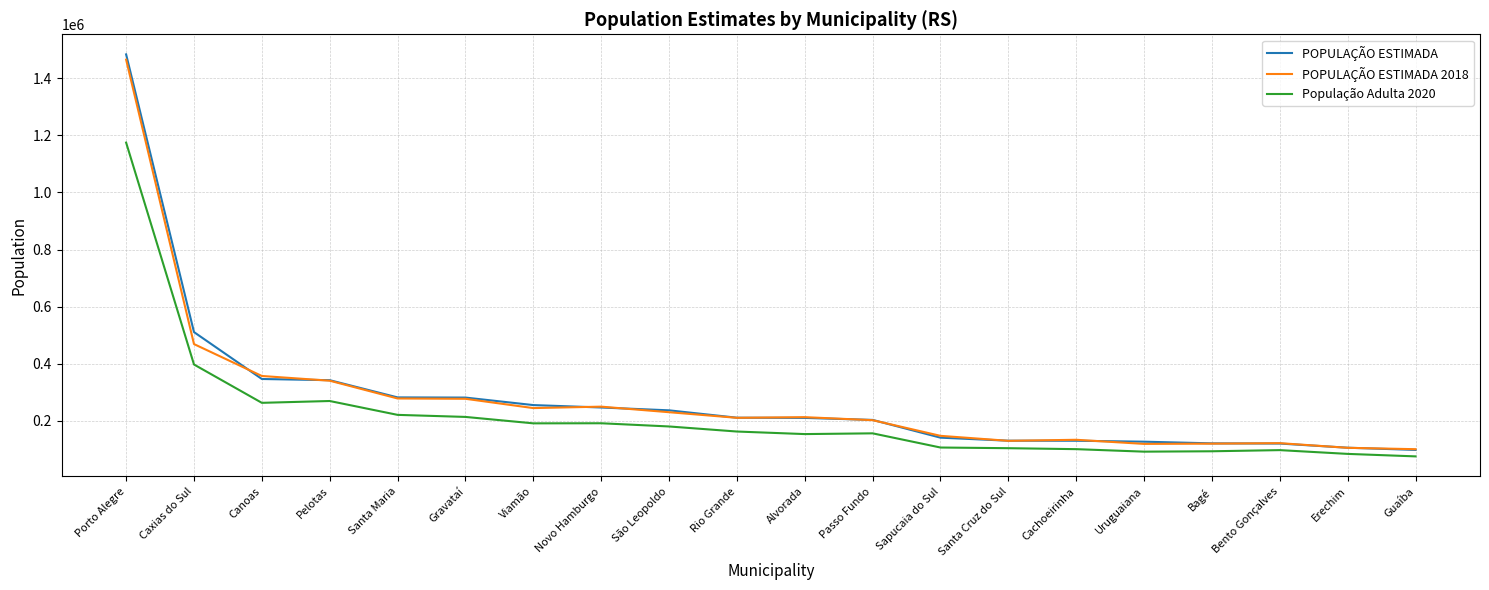

True or false: População Adulta 2020 has a value of 62453 at Passo Fundo.

False